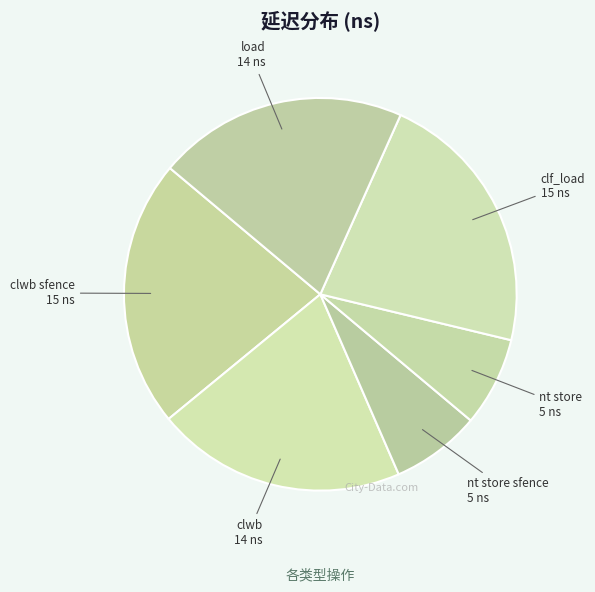

Do clwb and load together represent more than half of the pie?

No